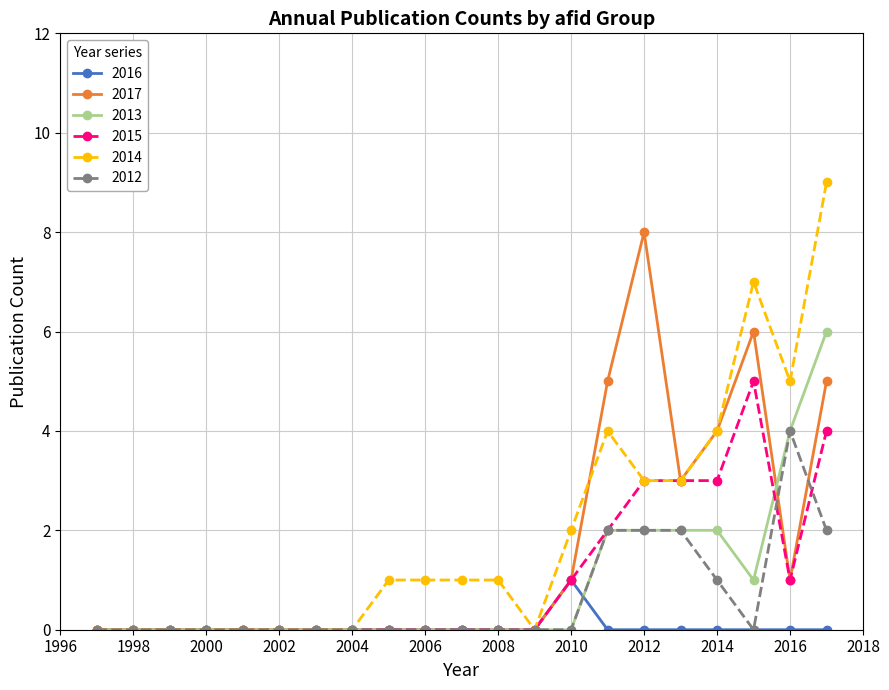

Which series has the widest spread of values?

2014